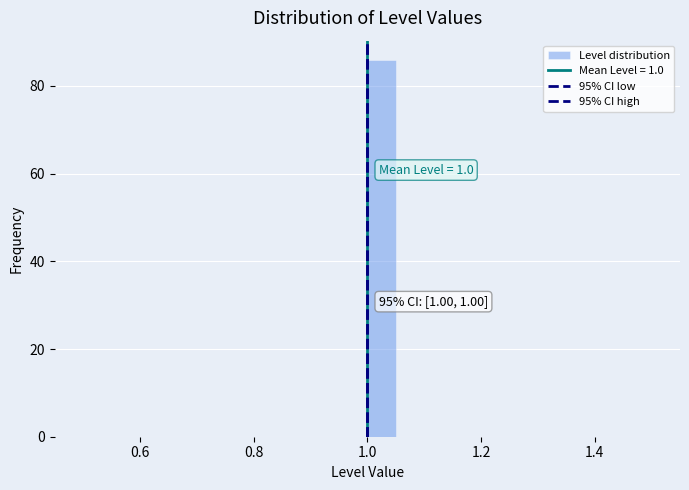

Read against the x-axis, roughly where is the centre of the tallest bar?

1.02